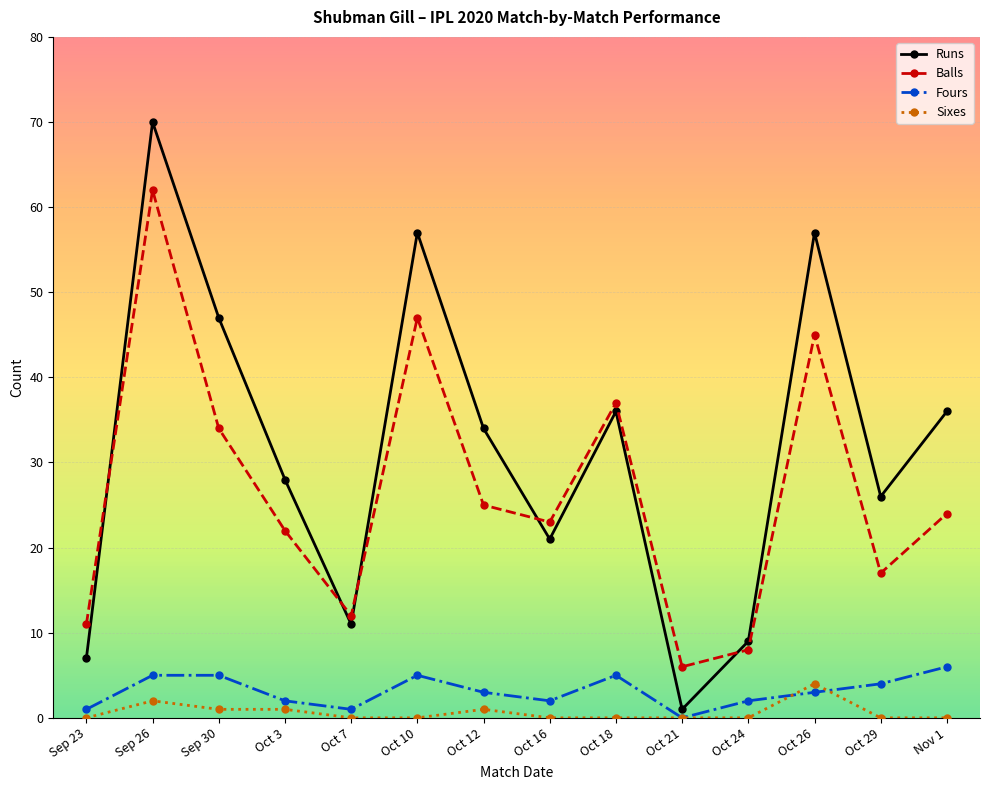

What position from the left is Oct 24?

11